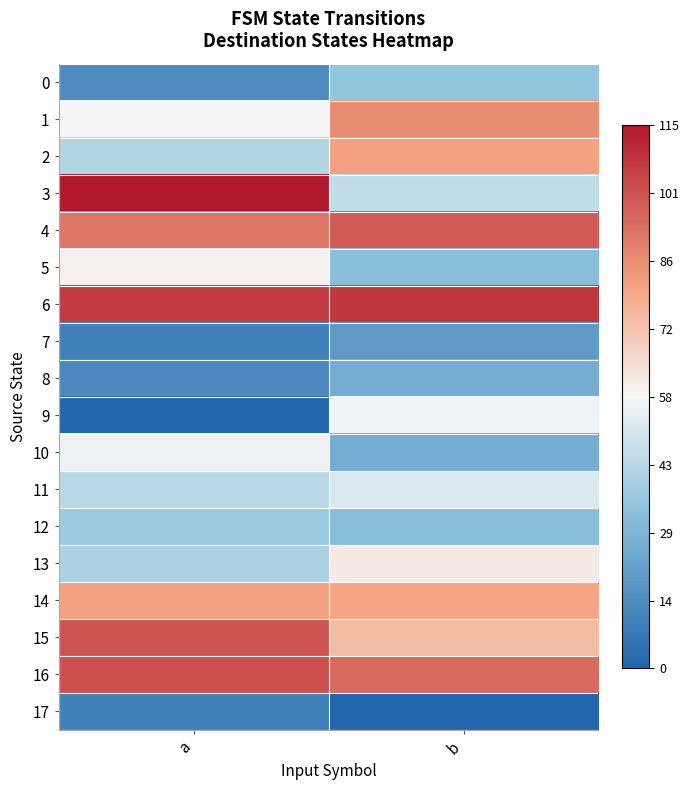

Reading left to right, list all the values displayed in this chart.

0: a=14	b=35
1: a=57	b=86
2: a=42	b=81
3: a=115	b=45
4: a=92	b=98
5: a=59	b=32
6: a=106	b=107
7: a=10	b=19
8: a=13	b=26
9: a=0	b=56
10: a=55	b=26
11: a=44	b=51
12: a=37	b=32
13: a=40	b=61
14: a=81	b=80
15: a=100	b=74
16: a=101	b=95
17: a=10	b=0